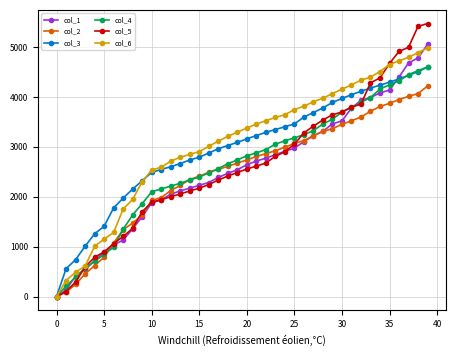

Count the number of data series in this chart.

6